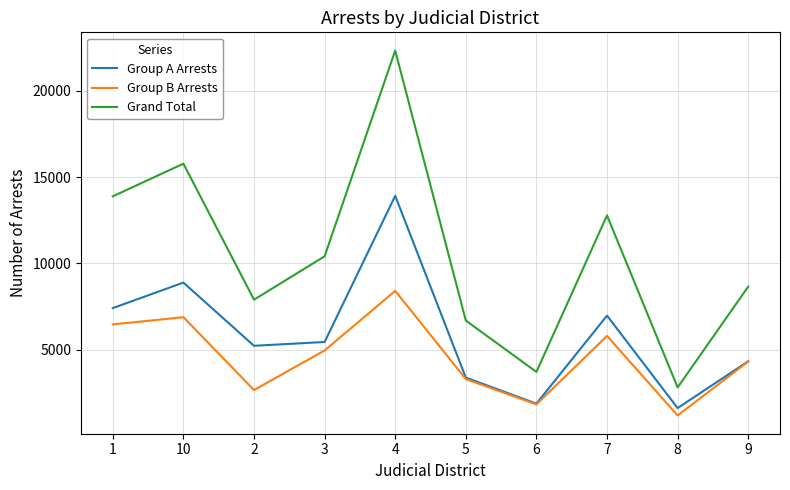

List the series in order of their overall mean, highest first.

Grand Total, Group A Arrests, Group B Arrests